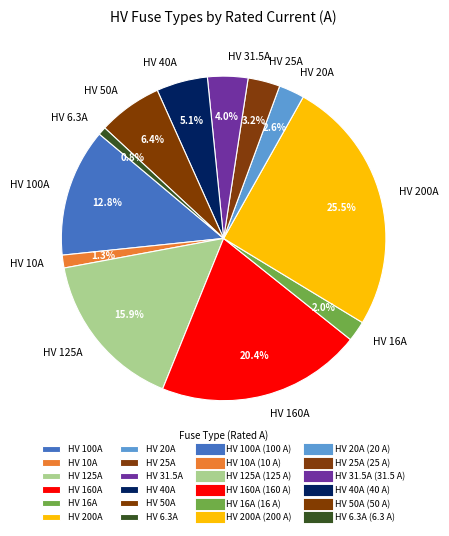

Which has a higher value, HV 20A or HV 100A?

HV 100A